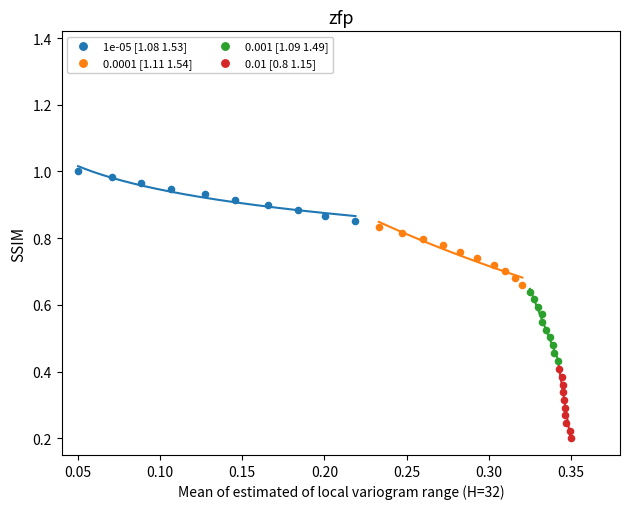

Which series reaches the maximum Y coordinate?

1e-05 [1.08 1.53]